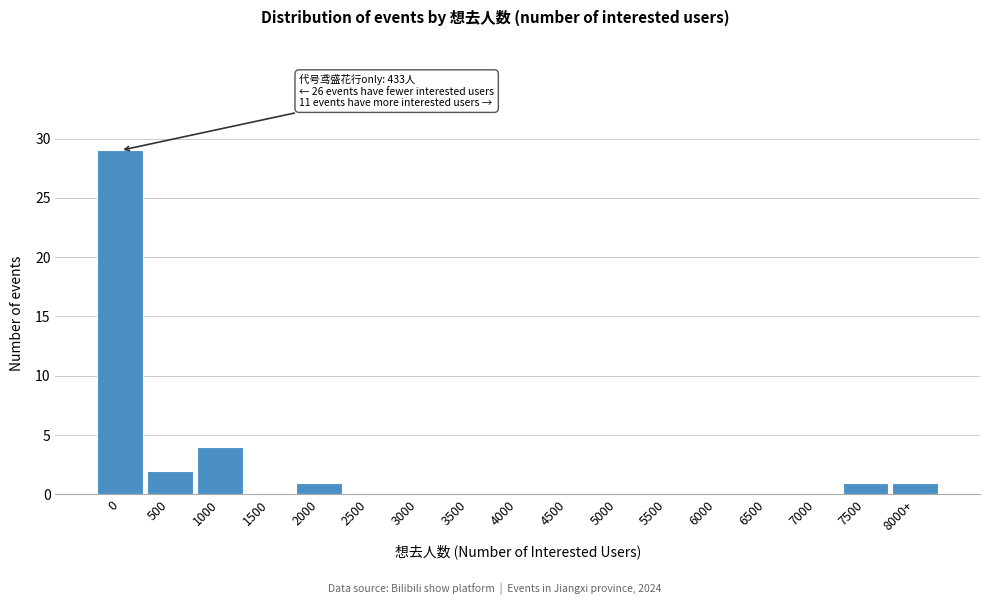

Reading left to right, what are all the values shown in this chart?

0=29	500=2	1000=4	1500=0	2000=1	2500=0	3000=0	3500=0	4000=0	4500=0	5000=0	5500=0	6000=0	6500=0	7000=0	7500=1	8000+=1